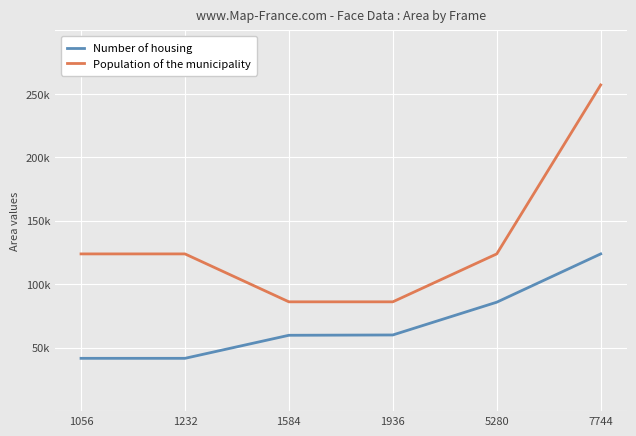

Is this an area chart (filled region under the line)?

No